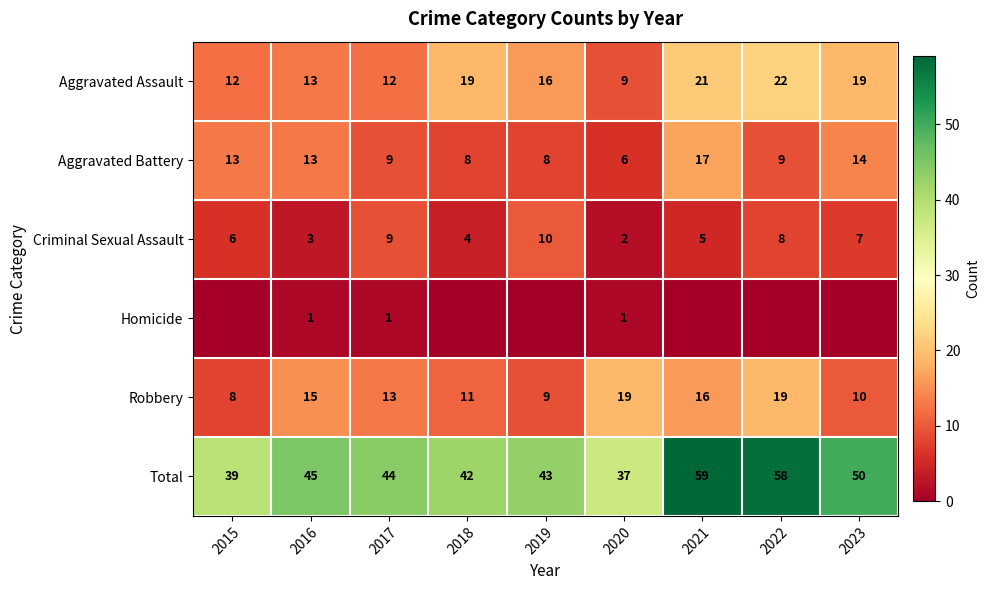

The value of Total at 2022 is 58. True or false?

True